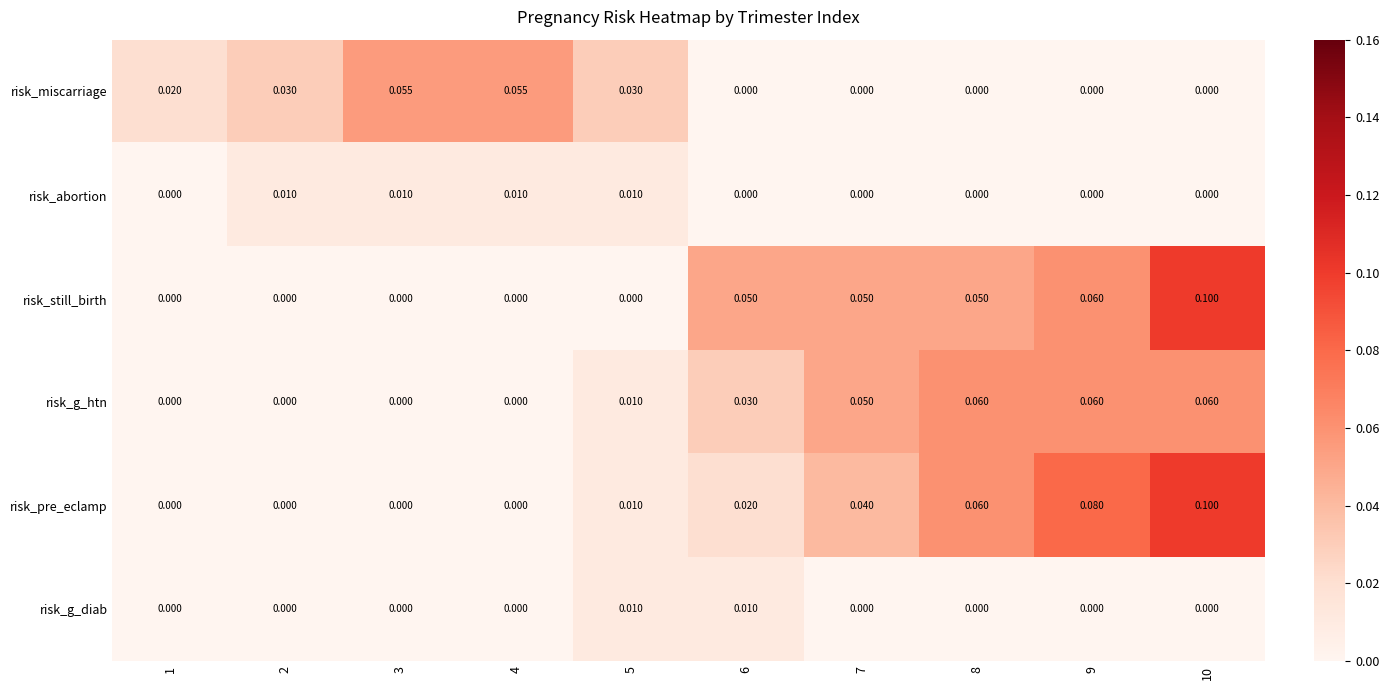

Count the number of data series in this chart.

6